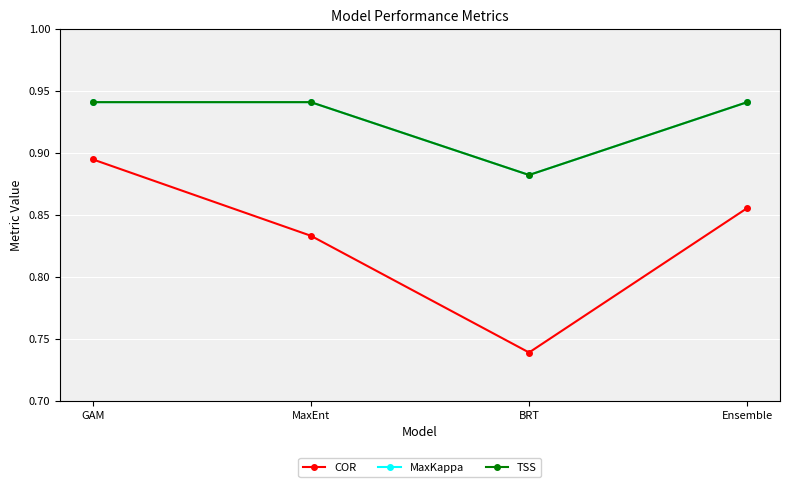

Is this an area chart (filled region under the line)?

No